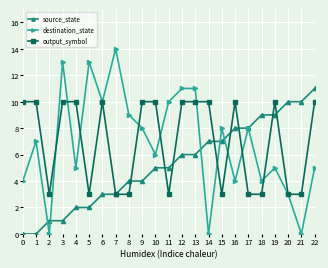

Where is the first local minimum for output_symbol?

2